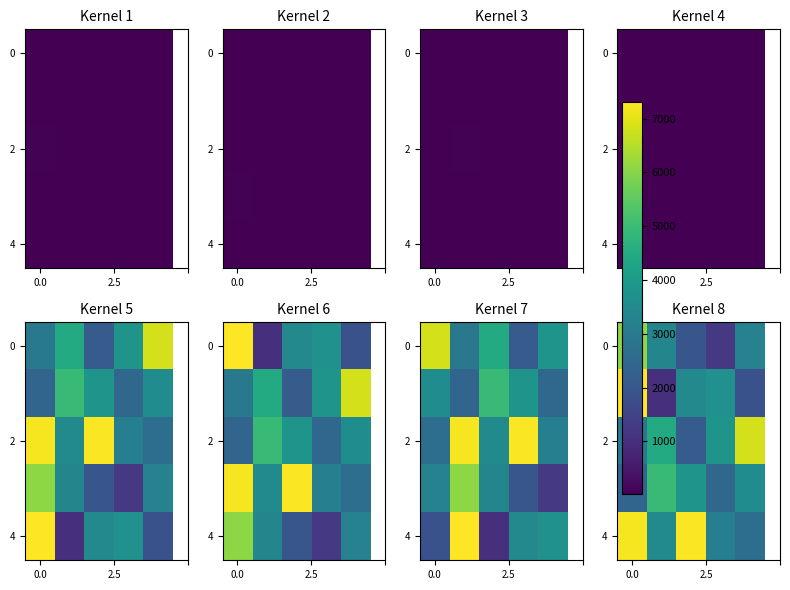

Count the number of categories in the chart.

5